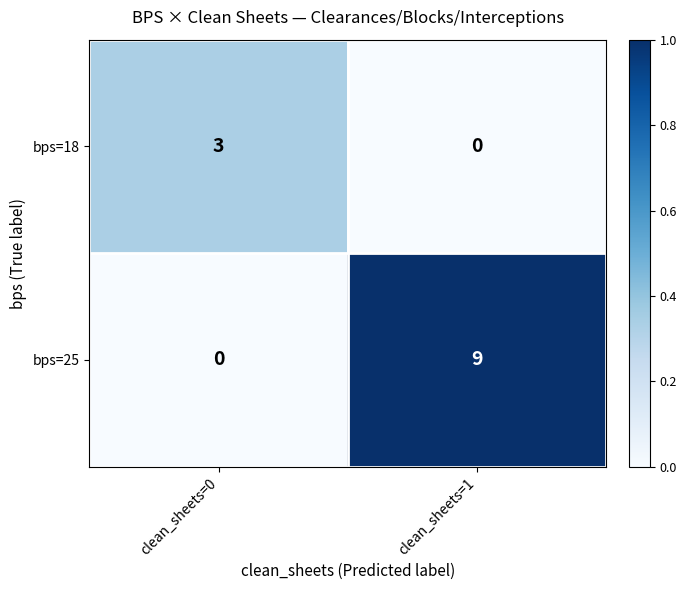

Which series changed the most between clean_sheets=0 and clean_sheets=1?

bps=25